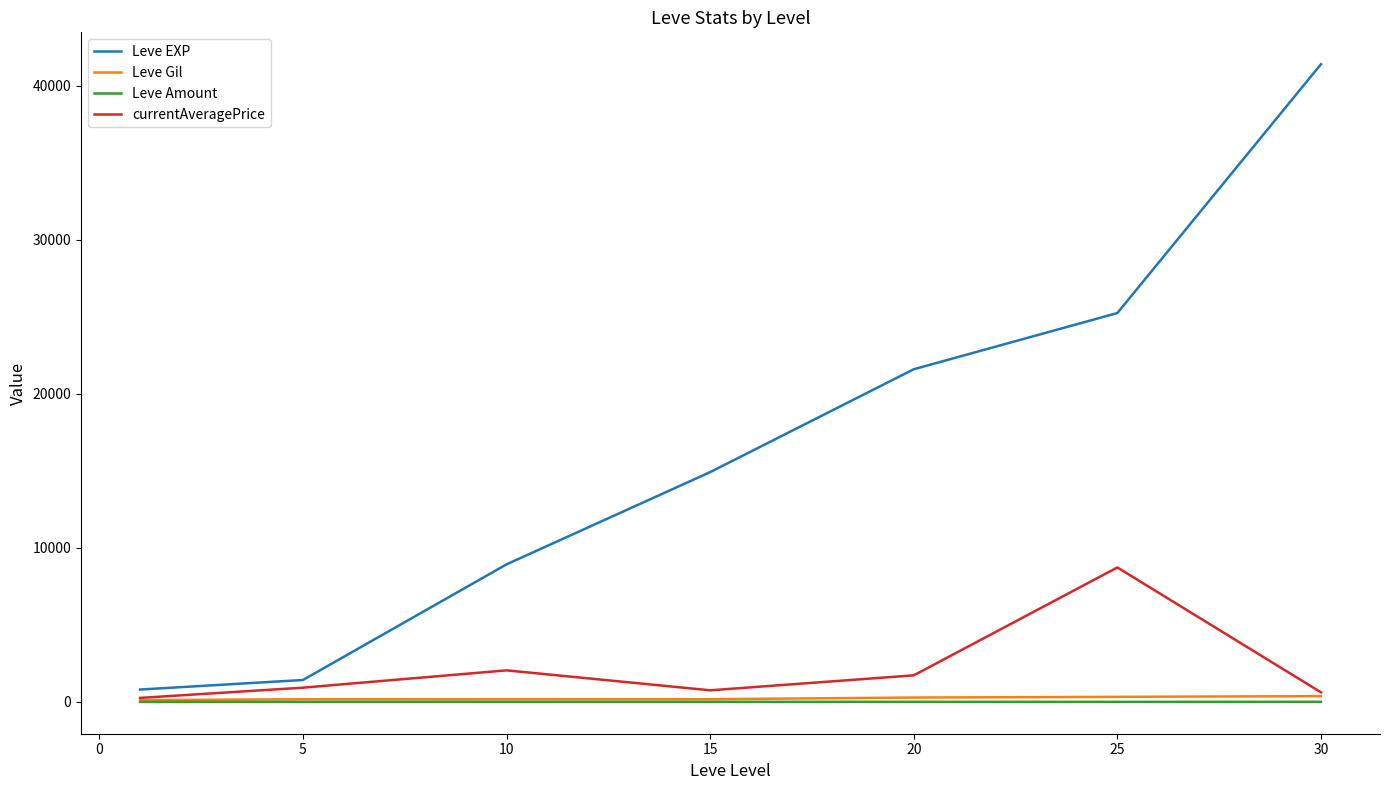

What is the maximum value for Leve EXP?

41410.0